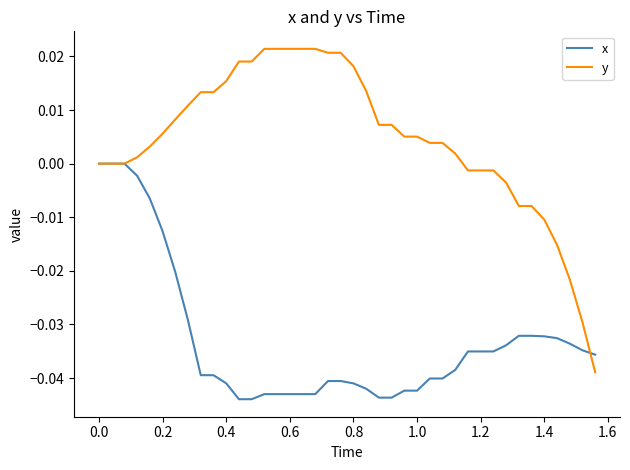

List the series in order of their peak value, highest first.

y, x